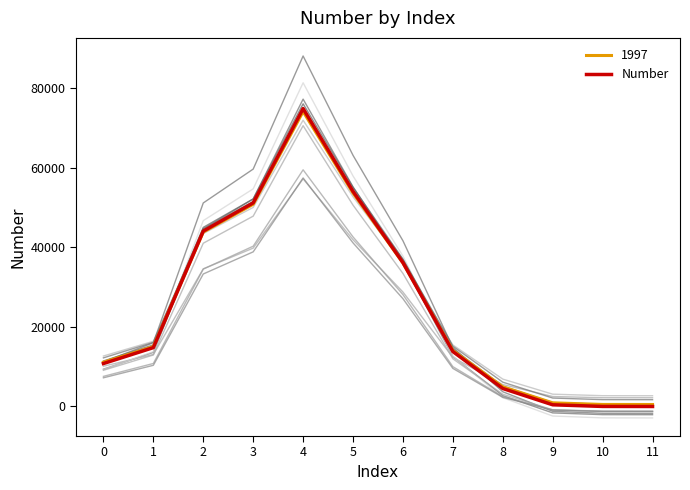

What is the value of the 4th point from the left?

51222